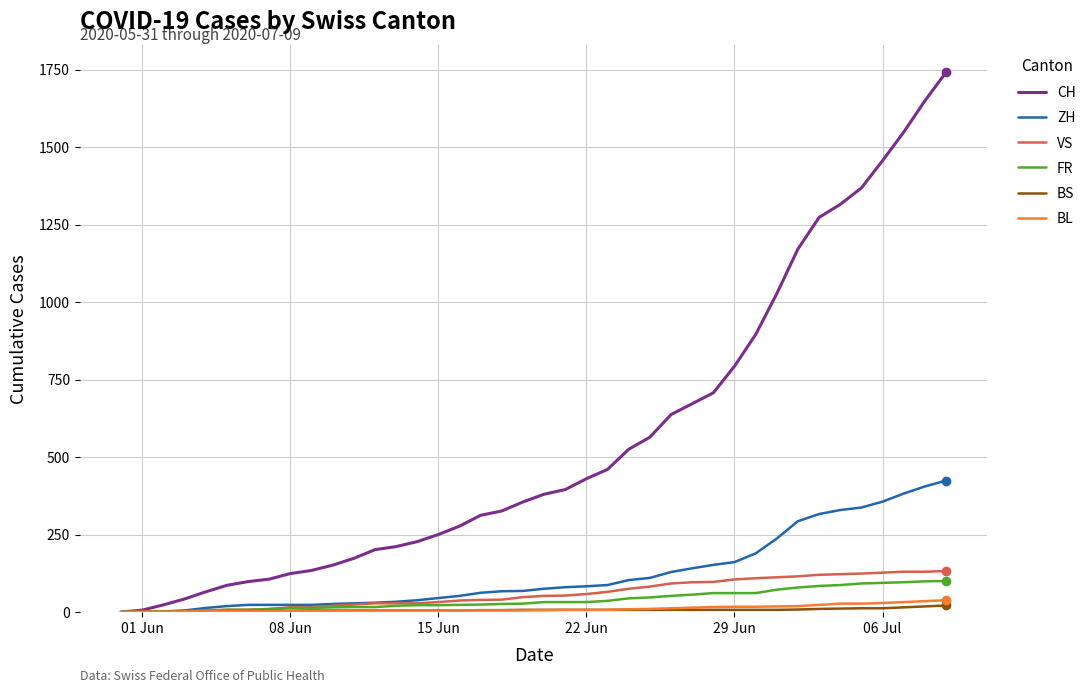

Which series has the widest spread of values?

CH